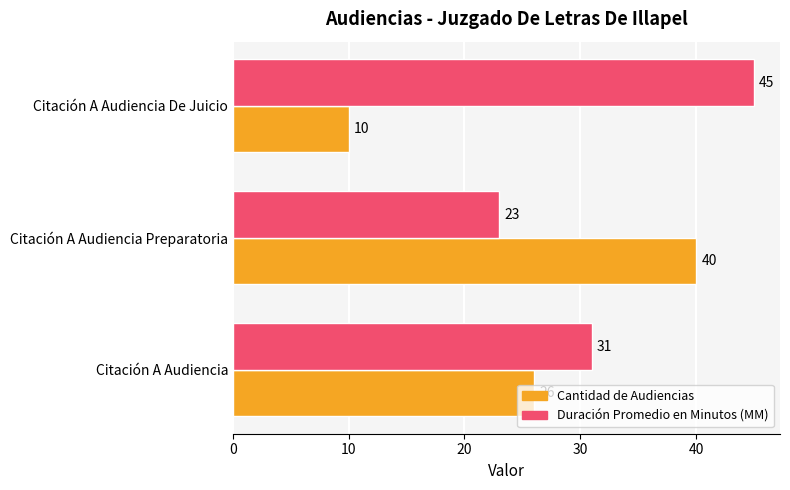

List the series in order of their overall mean, highest first.

Duración Promedio en Minutos (MM), Cantidad de Audiencias